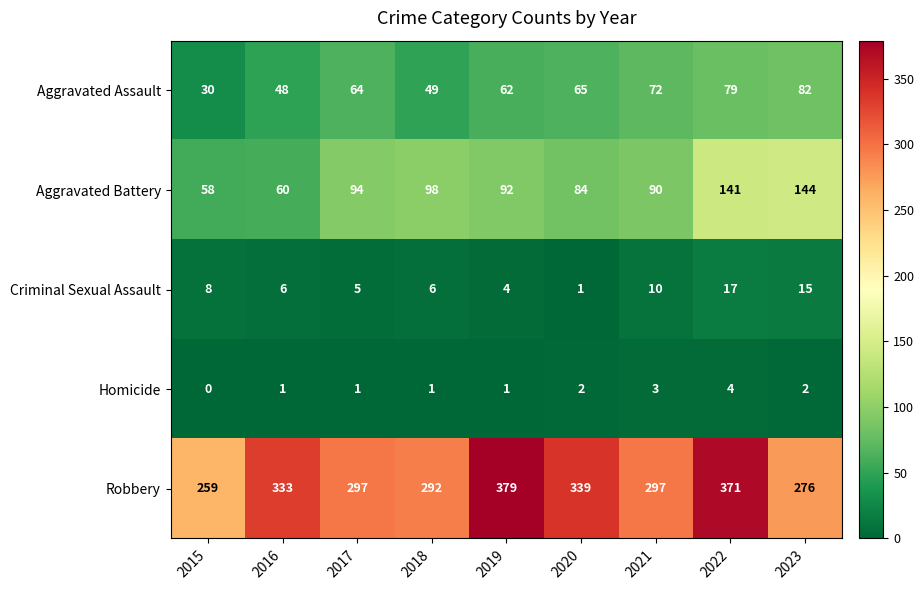

What is the total value across all series at 2021?

472